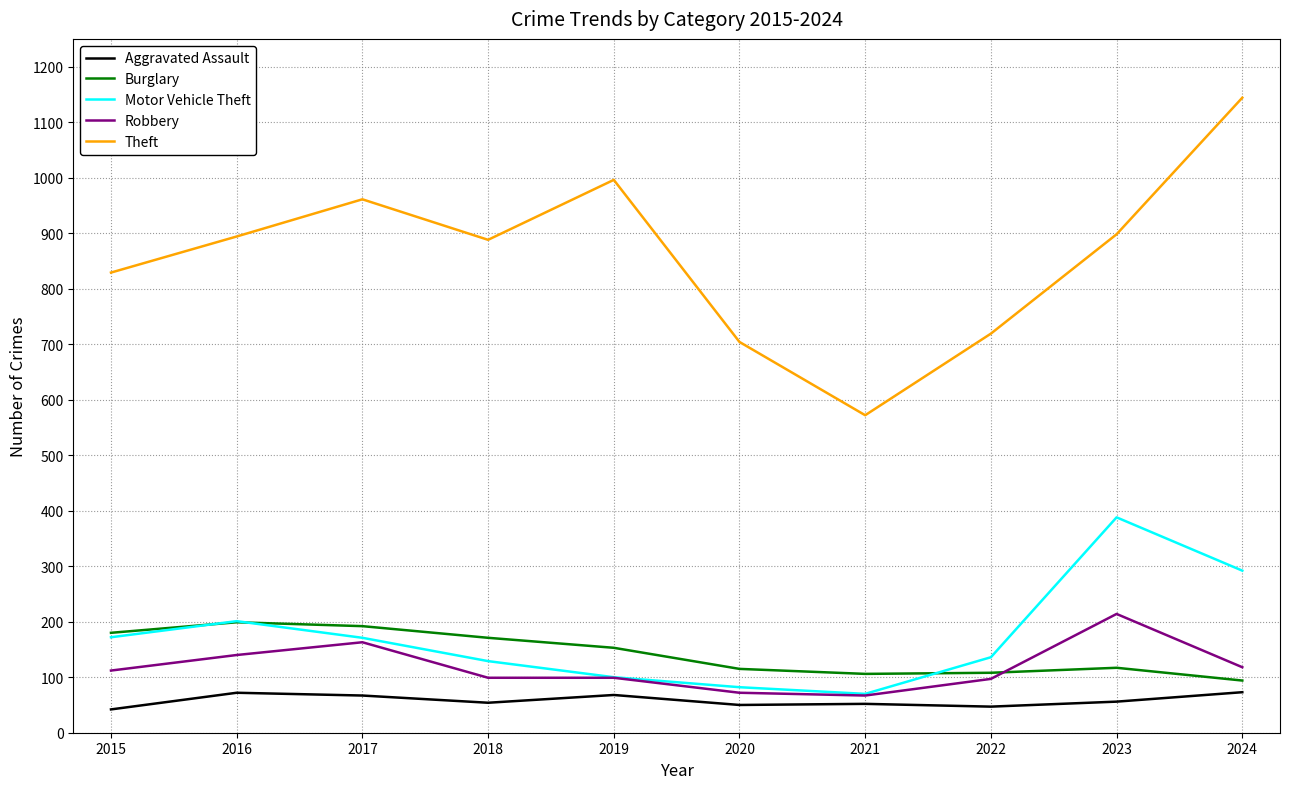

List the series in order of their peak value, highest first.

Theft, Motor Vehicle Theft, Robbery, Burglary, Aggravated Assault